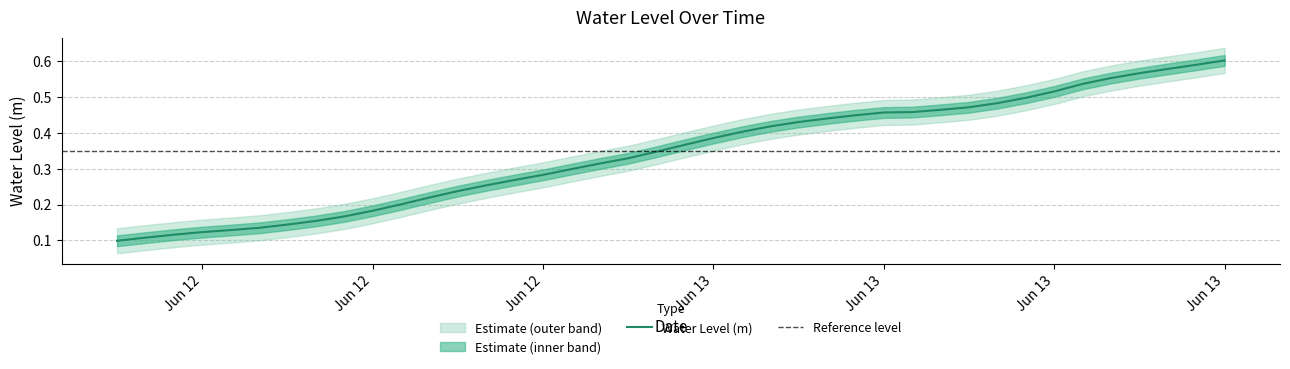

Which label corresponds to the largest value in the chart?

Jun 13